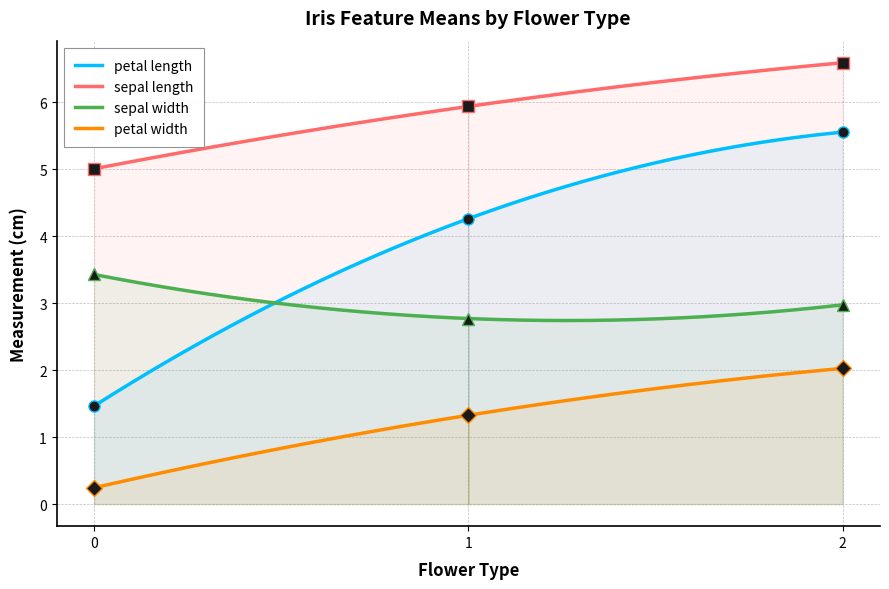

List the series in order of their peak value, lowest first.

petal width, sepal width, petal length, sepal length